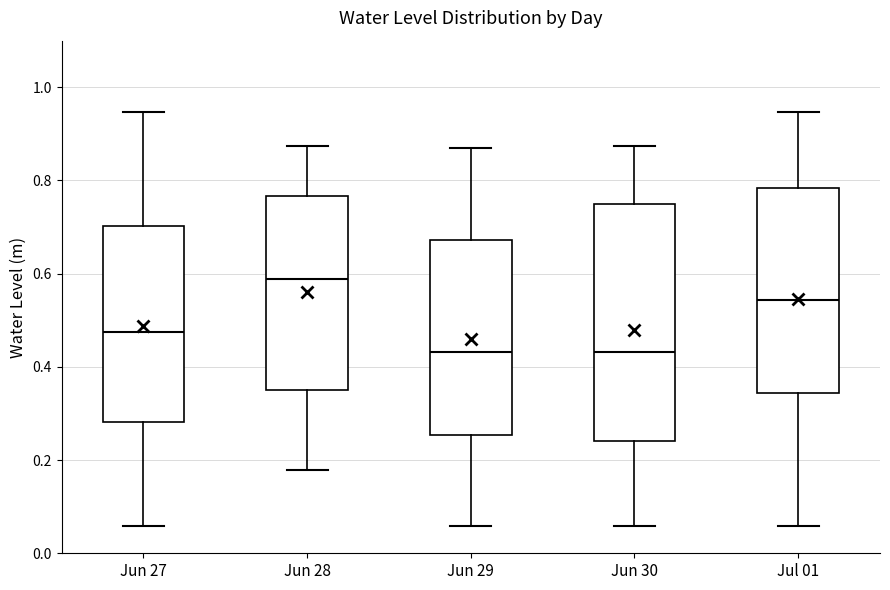

Which box is the tallest, from its lower edge to its upper edge?

Jun 30